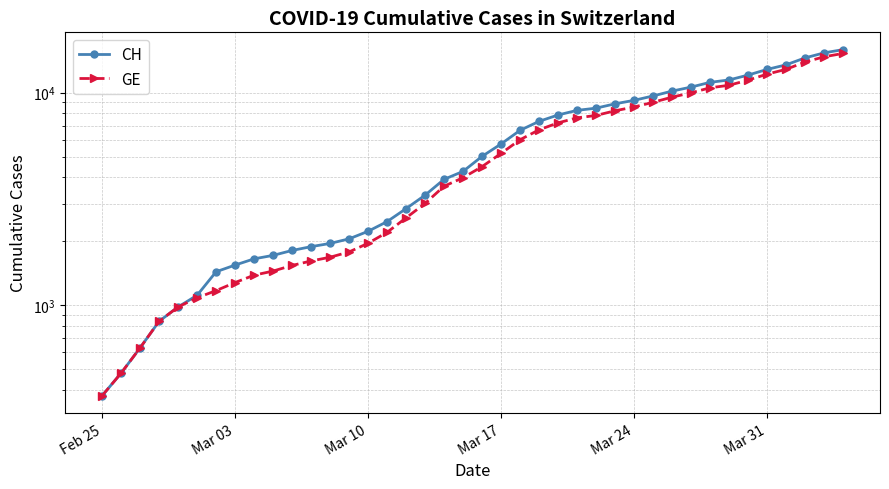

Reading right to left, list all the values displayed in this chart.

CH: 15926	15375	14561	13505	12852	12086	11467	11175	10613	10162	9642	9196	8855	8449	8249	7847	7323	6644	5731	5012	4259	3908	3291	2845	2472	2226	2051	1952	1885	1809	1715	1652	1544	1436	1113	981	840	630	479	375
GE: 15284	14733	13919	12863	12210	11444	10825	10533	9971	9520	9000	8554	8213	7807	7607	7205	6681	6002	5174	4485	3978	3627	3010	2574	2201	1955	1780	1681	1614	1538	1447	1384	1278	1171	1083	981	840	630	479	375